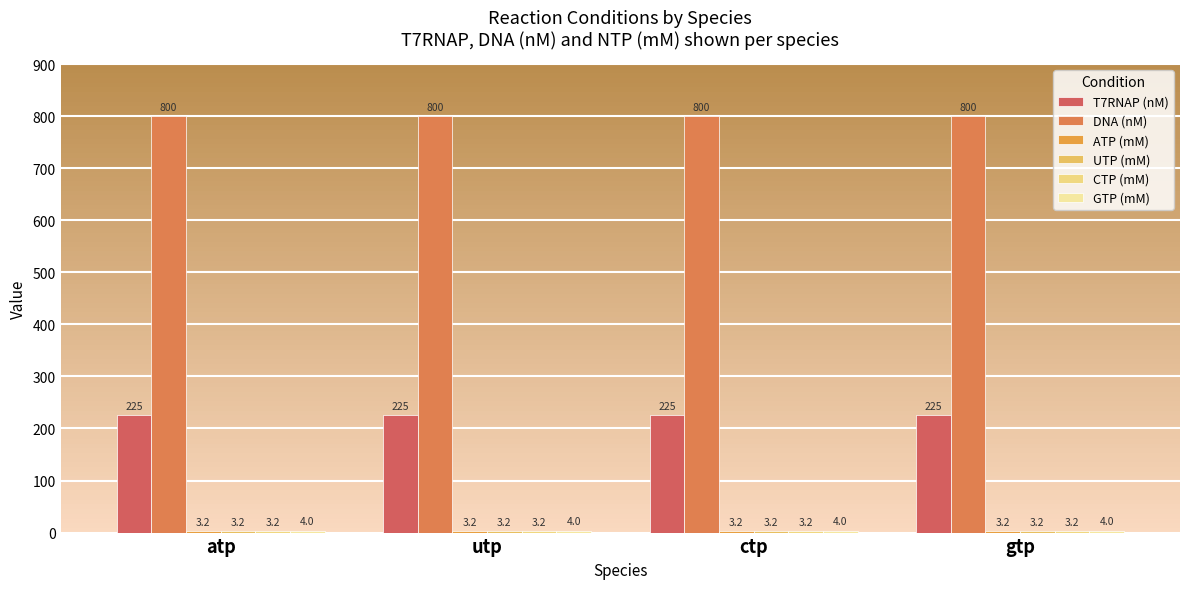

List the labels in order of GTP (mM) value, smallest first.

atp, utp, ctp, gtp